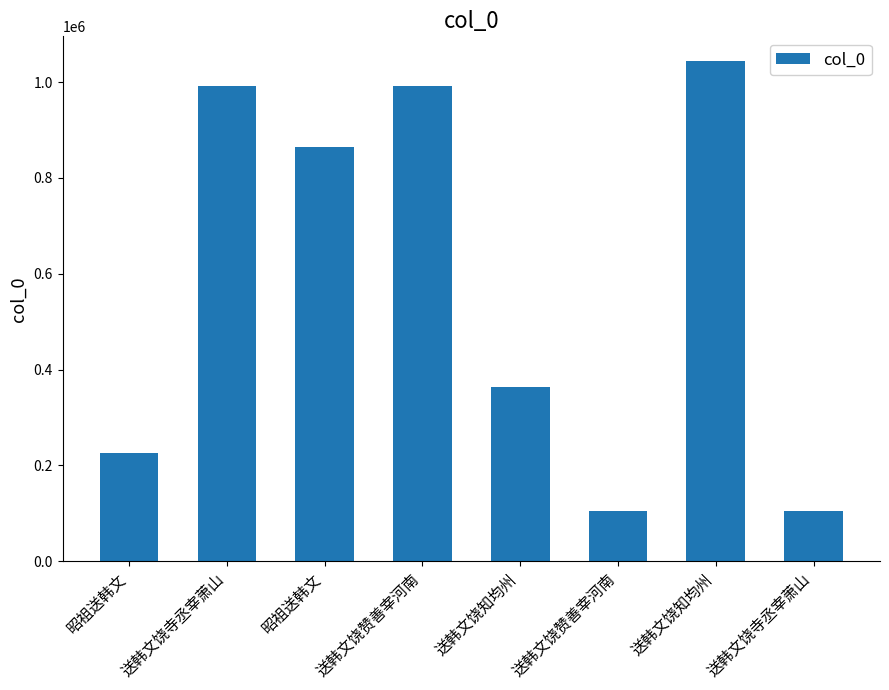

The value at 送韩文饶知均州 is 1043487. True or false?

True